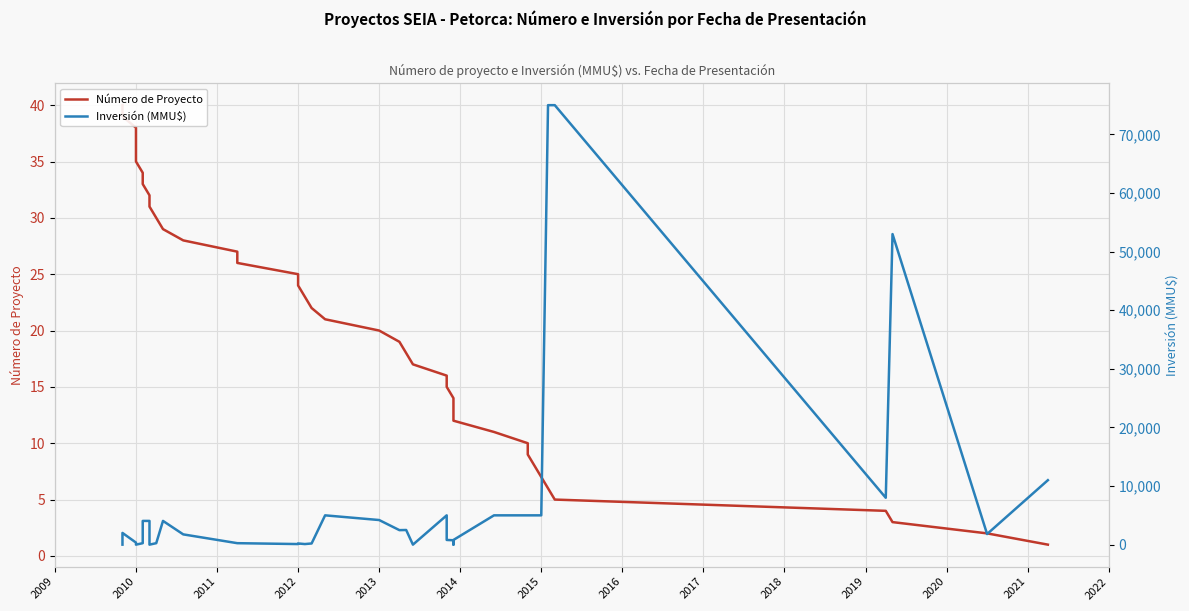

What is the difference between the maximum and minimum values in the Número de Proyecto series?

39